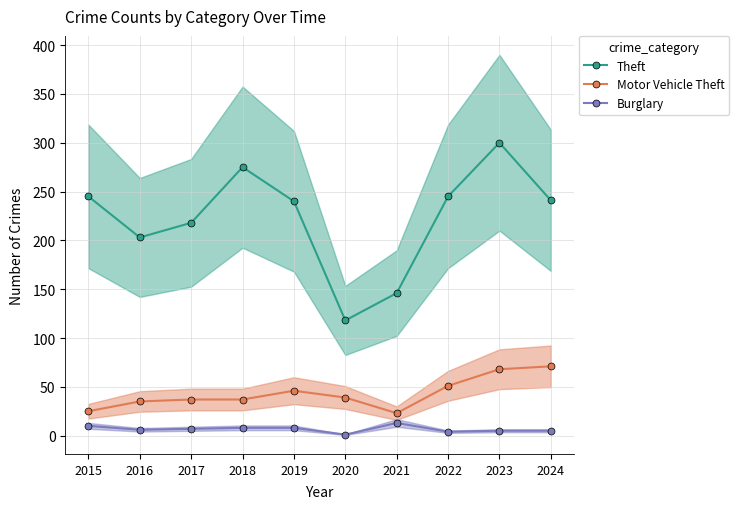

Between 2018 and 2019, which series saw the biggest shift?

Theft